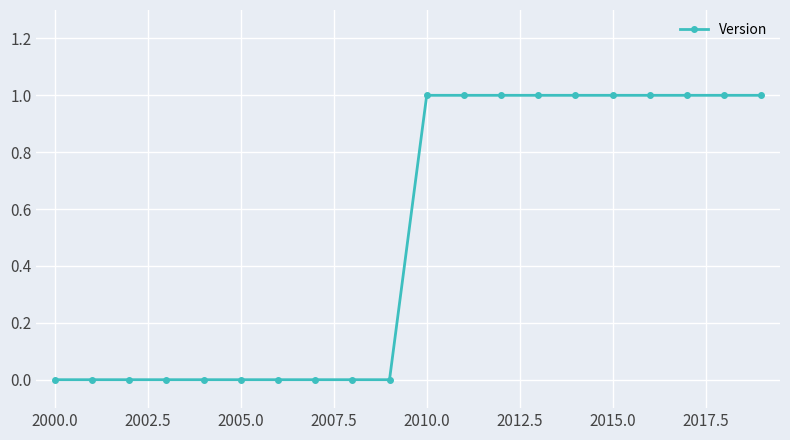

What is the sum of all values?

10